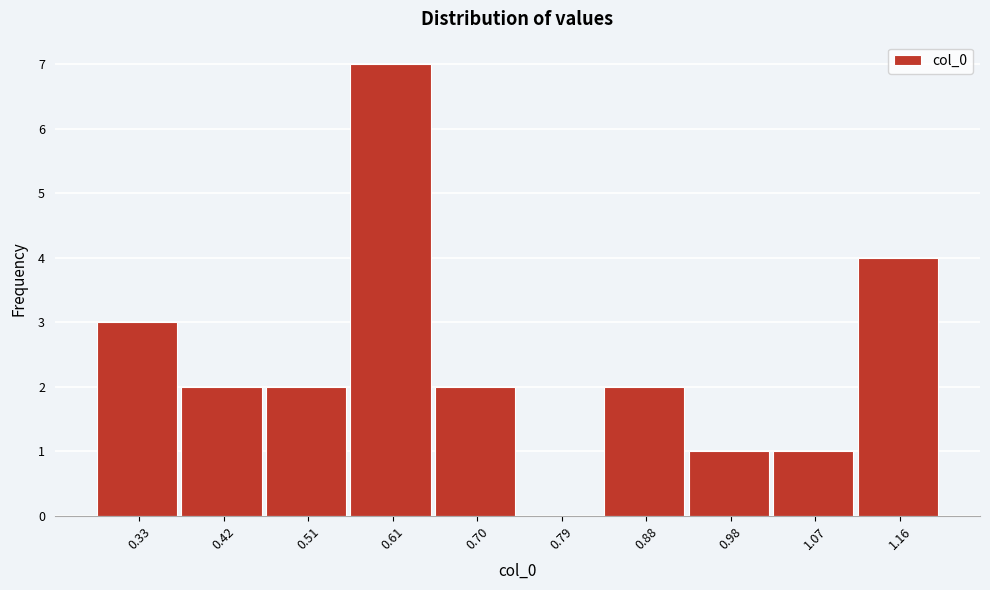

Reading left to right, what are all the values shown in this chart?

0.33=3	0.42=2	0.51=2	0.61=7	0.70=2	0.79=0	0.88=2	0.98=1	1.07=1	1.16=4